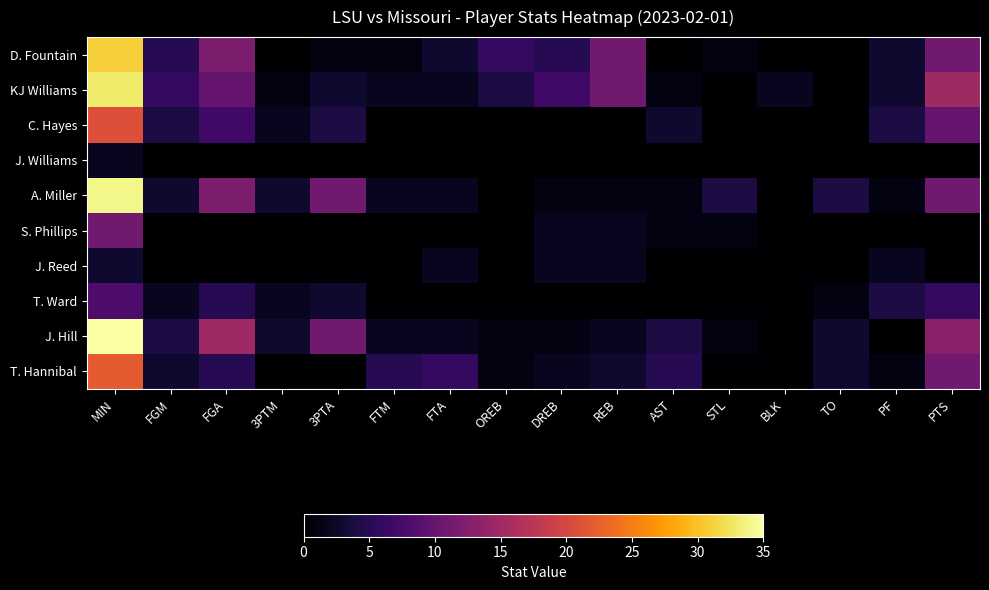

The T. Ward series shows 1 at TO. True or false?

True